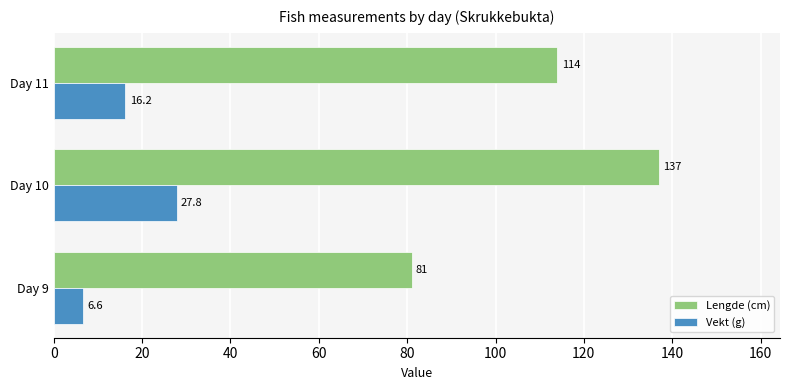

What is the greatest value displayed?

137.0